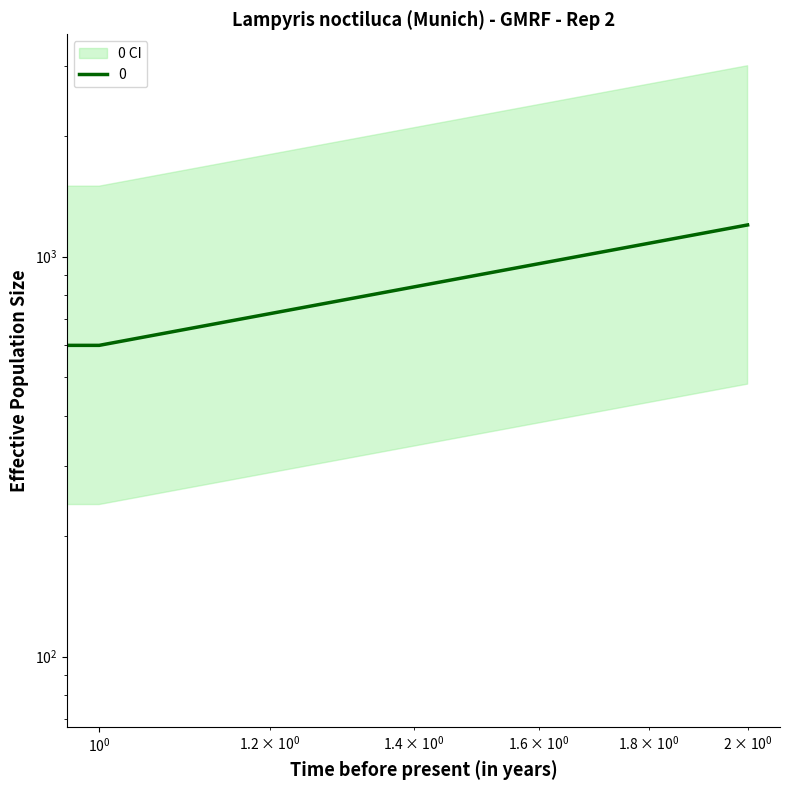

At which label does the data first exceed 600?

2